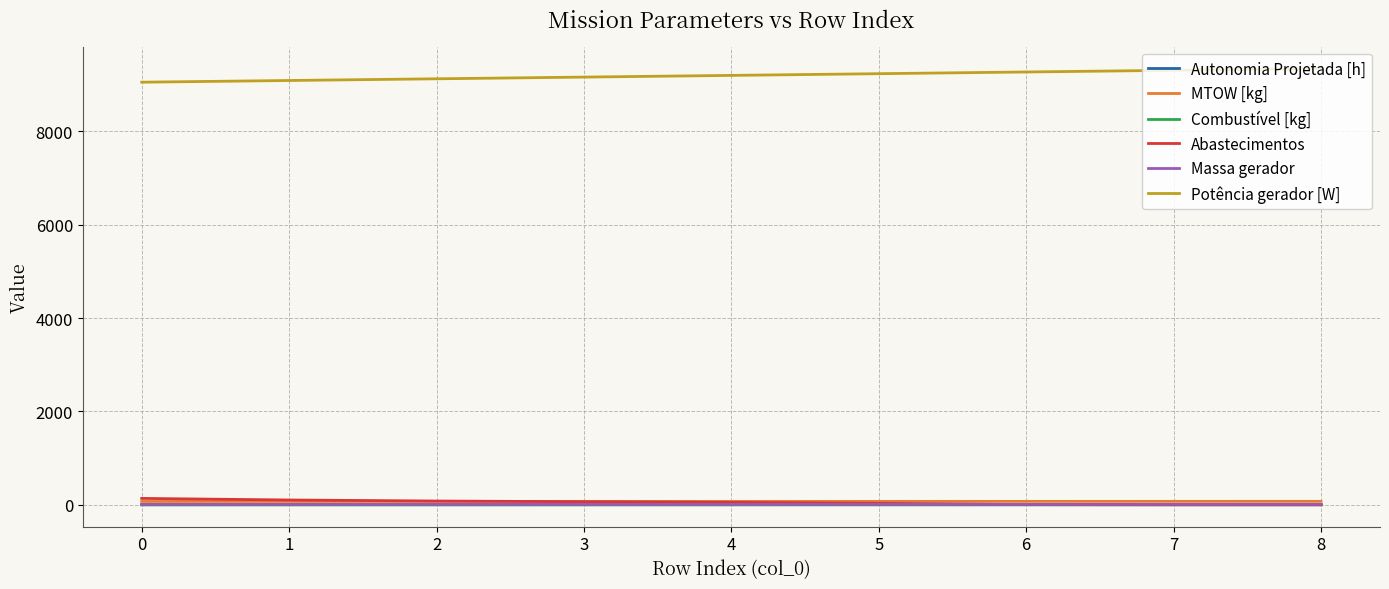

True or false: Potência gerador [W] and Combustível [kg] cross at least once.

False